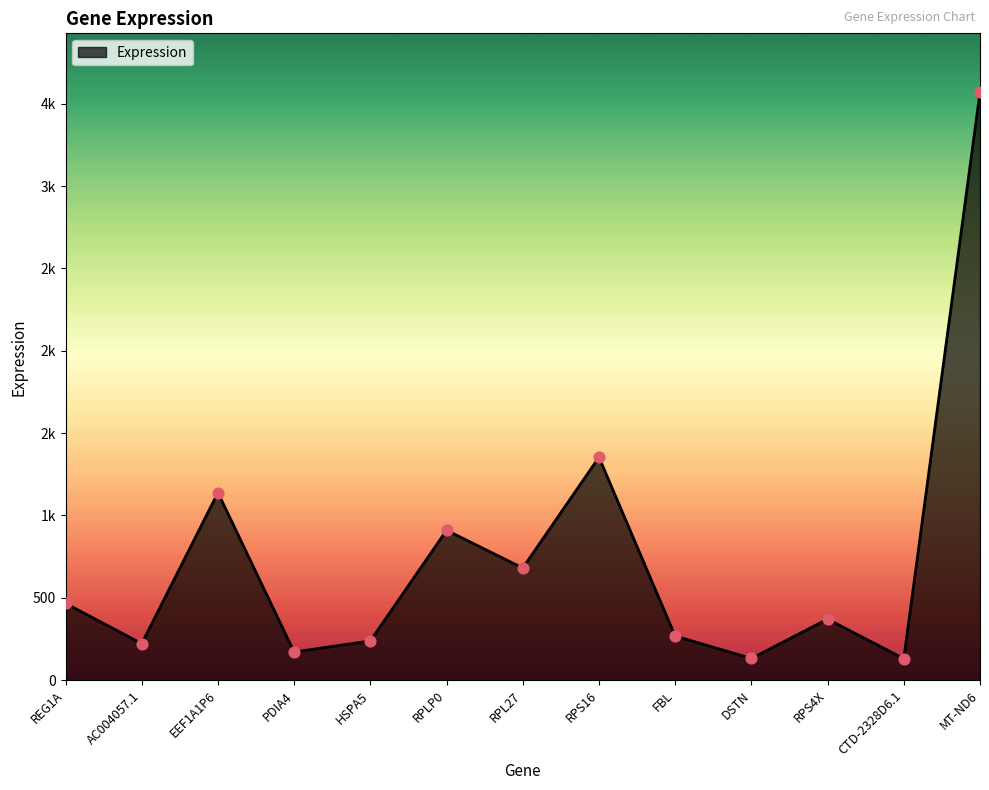

Does the chart have visible grid lines?

No